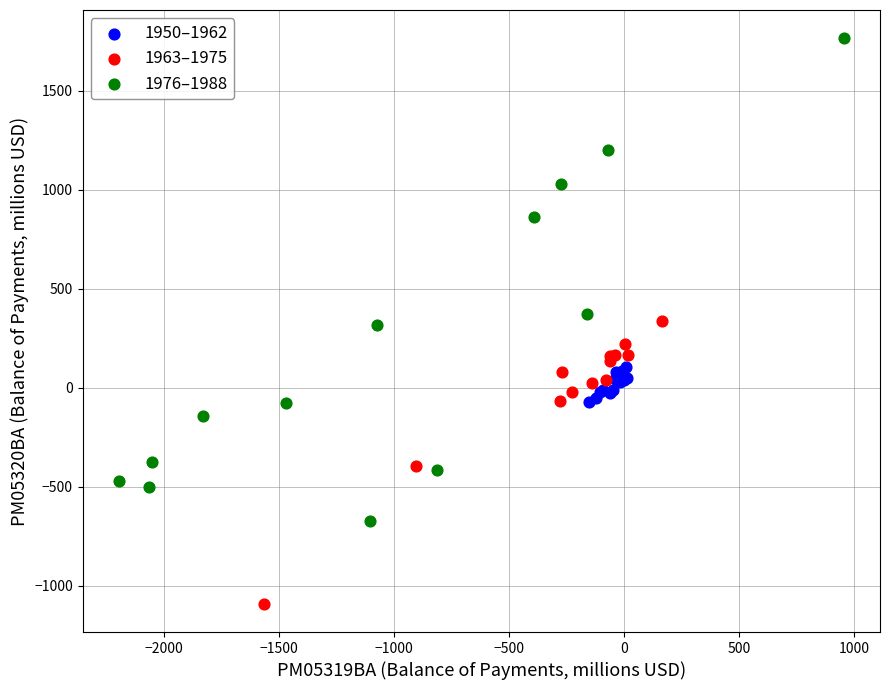

What are all the series names shown in the legend?

1950–1962, 1963–1975, 1976–1988